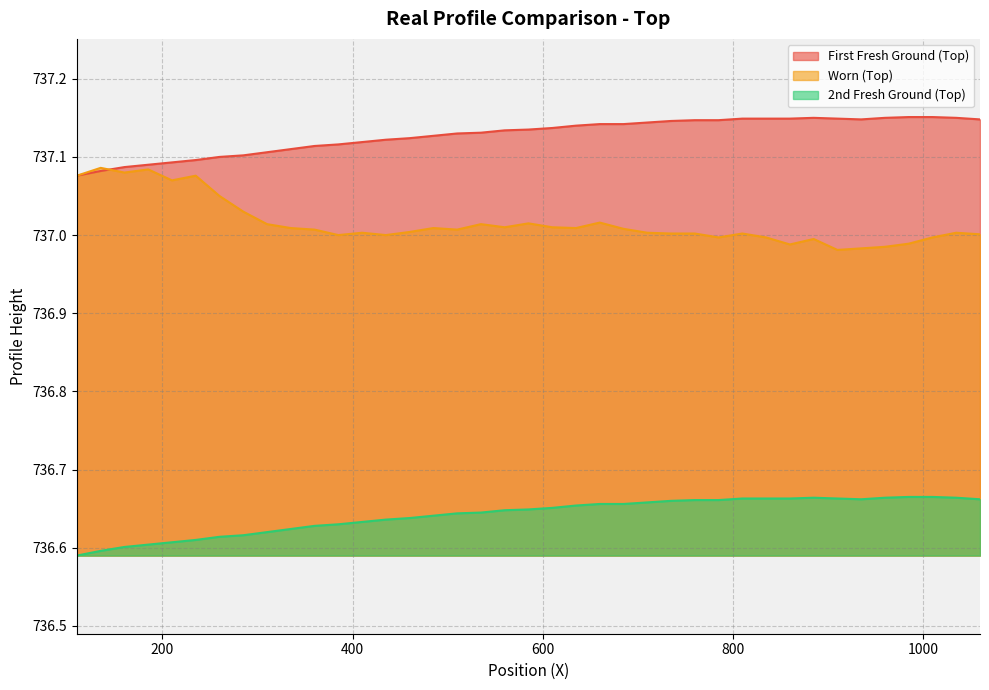

Does the chart have visible grid lines?

Yes